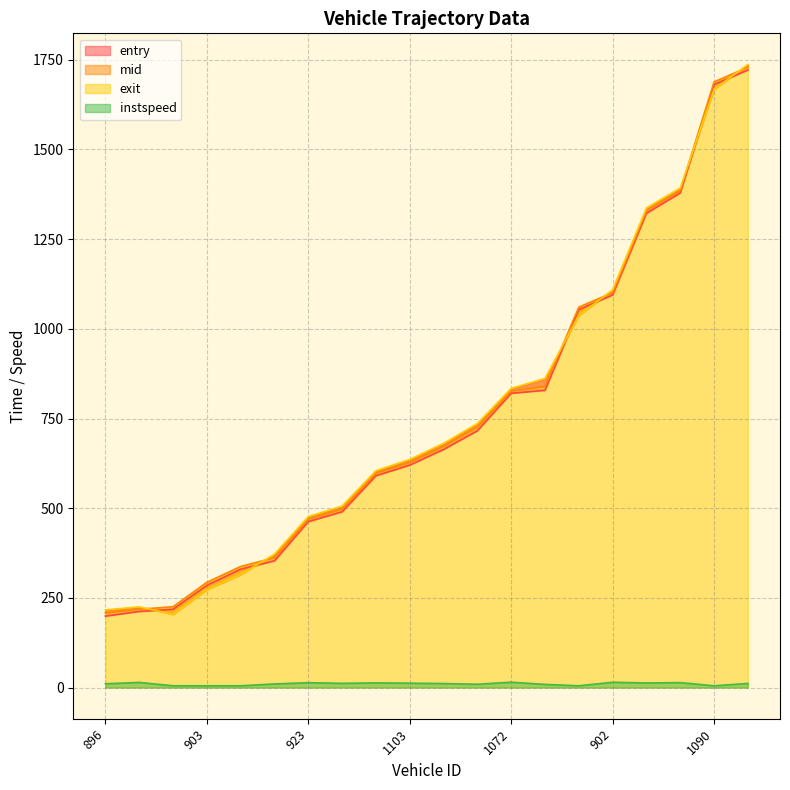

Where do exit and mid first cross each other?

1128 and 1178